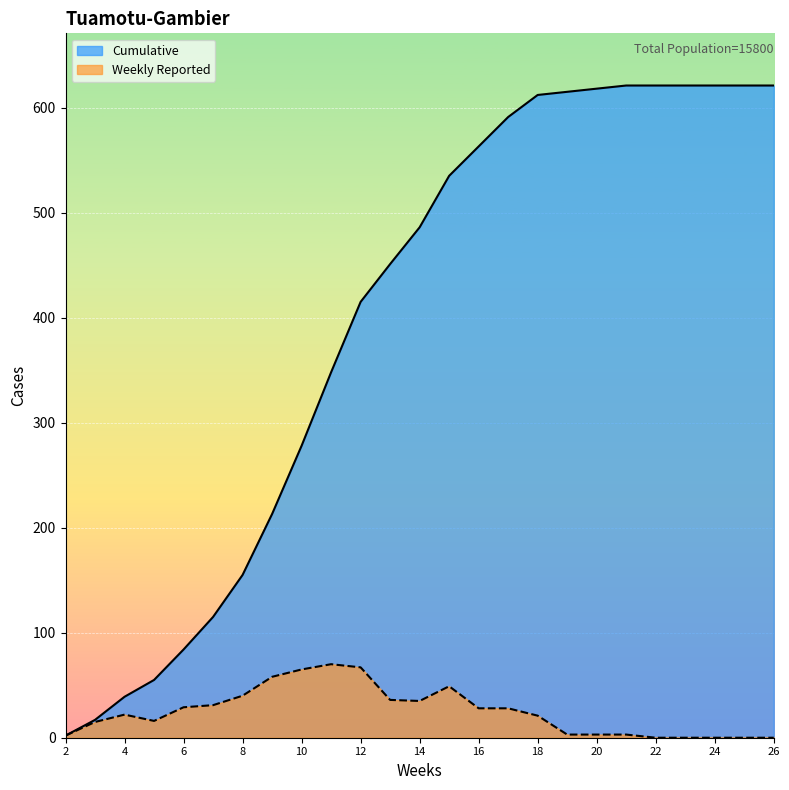

At which category does the chart reach its minimum across all series?

22